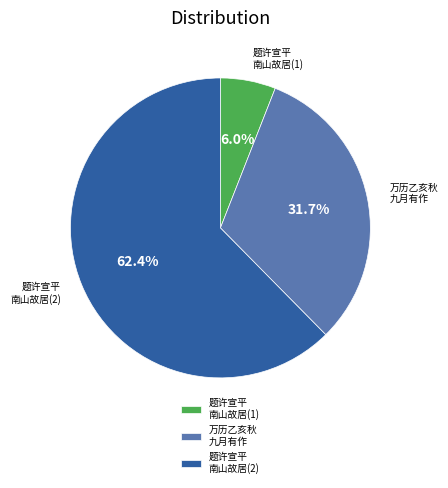

Combined, do 万历乙亥秋 九月有作 and 题许宣平 南山故居(1) account for over 50%?

No